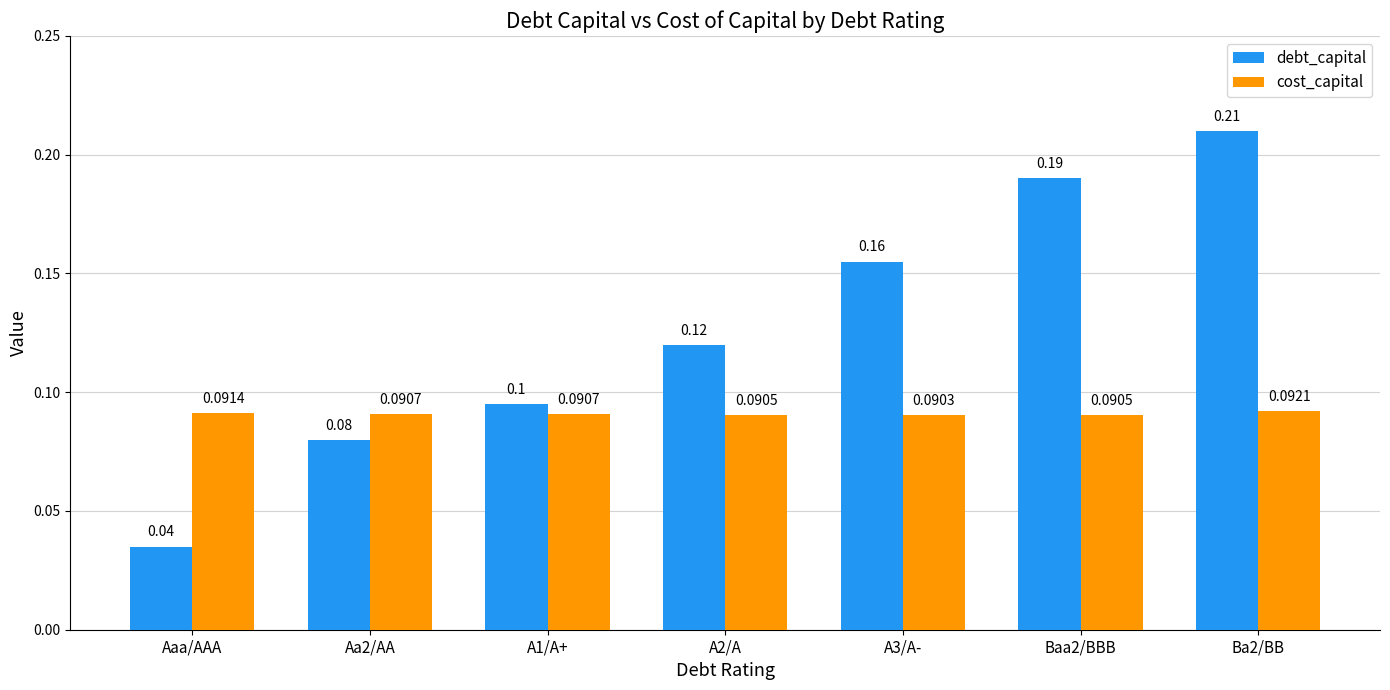

Which series changed the most between A1/A+ and Ba2/BB?

debt_capital